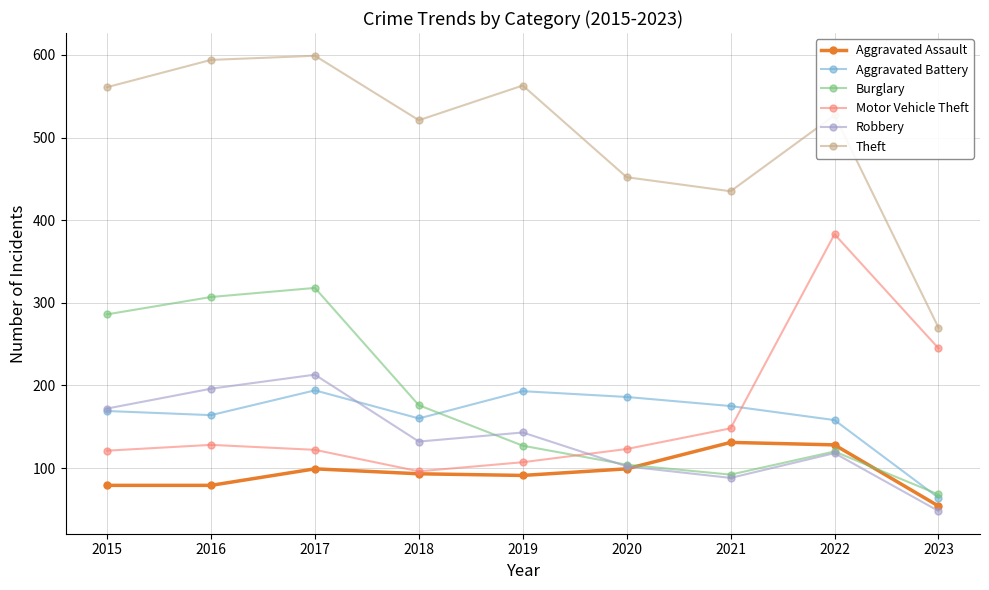

True or false: Theft has a value of 563 at 2019.

True